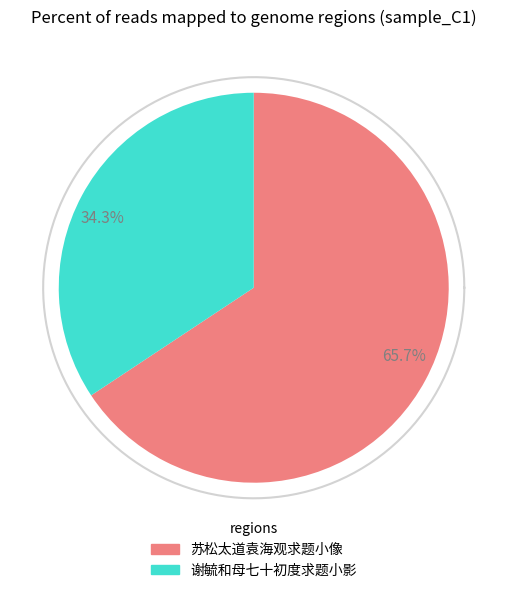

Do 苏松太道袁海观求题小像 and 谢毓和母七十初度求题小影 together represent more than half of the pie?

Yes